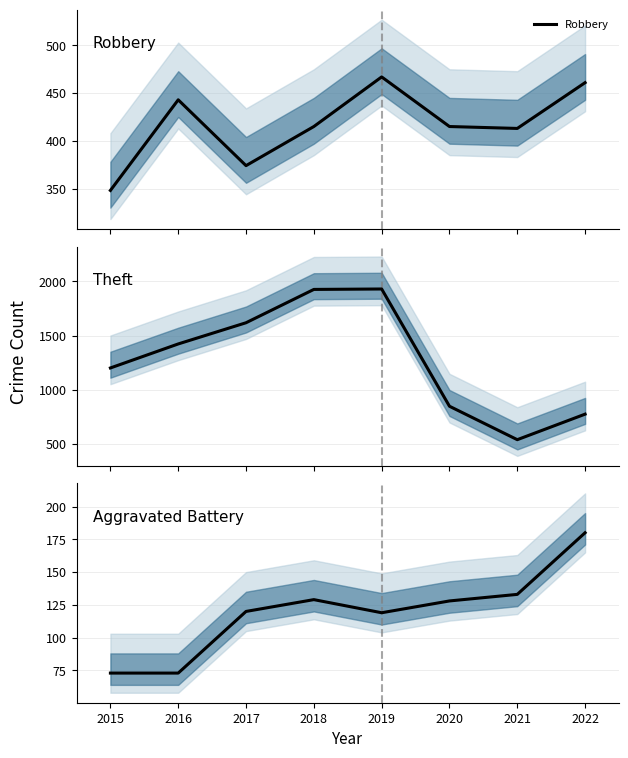

What is the lowest value of the Robbery series?

348